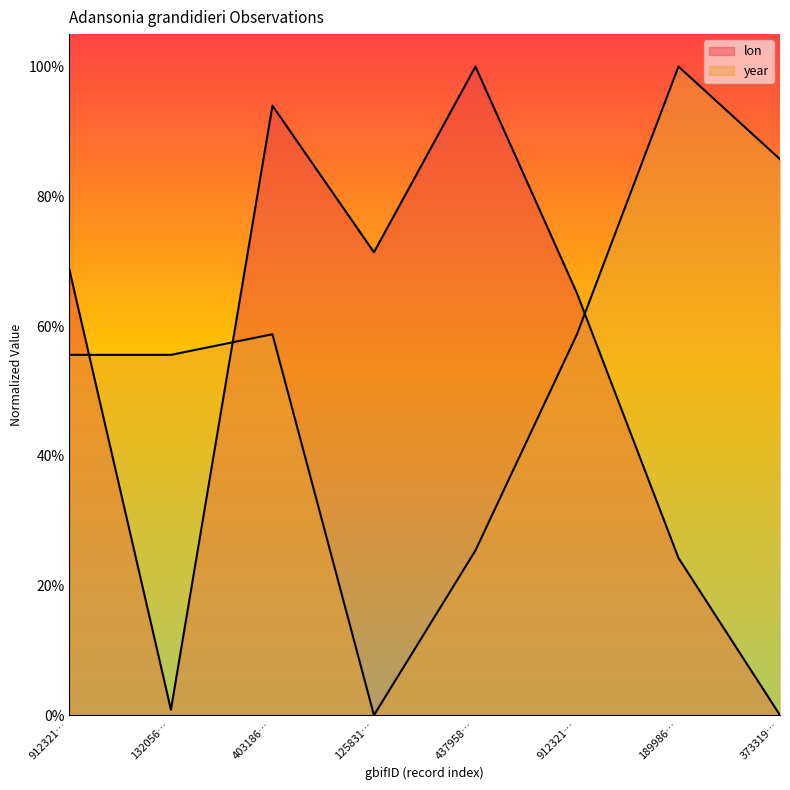

Reading left to right, transcribe all the data shown in this chart.

lon: 912321…=0.7	132056…=0.0	403186…=0.9	125831…=0.7	437958…=1.0	912321…=0.7	189986…=0.2	373319…=0.0
year: 912321…=0.6	132056…=0.6	403186…=0.6	125831…=0.0	437958…=0.3	912321…=0.6	189986…=1.0	373319…=0.9